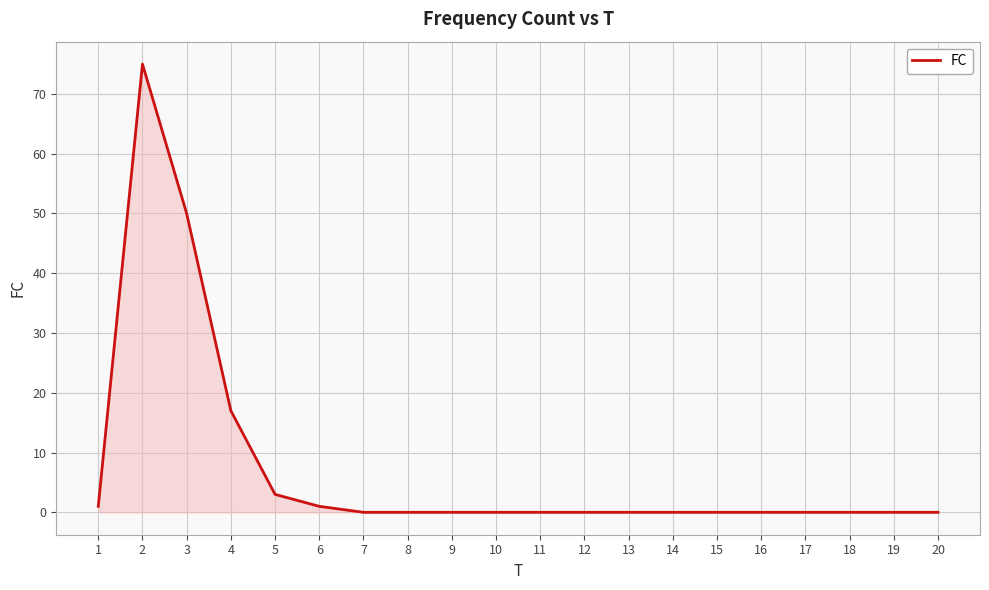

Reading left to right, what are all the values shown in this chart?

1	75	50	17	3	1	0	0	0	0	0	0	0	0	0	0	0	0	0	0